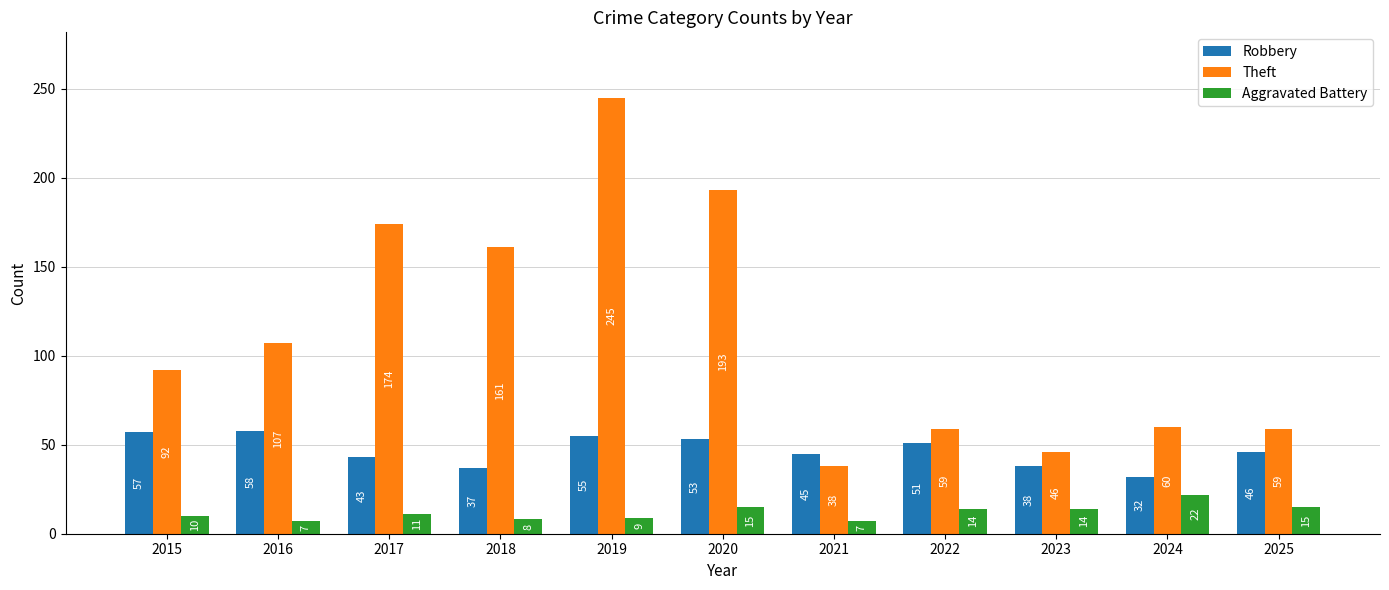

What is the difference between the Theft values at 2020 and 2022?

134